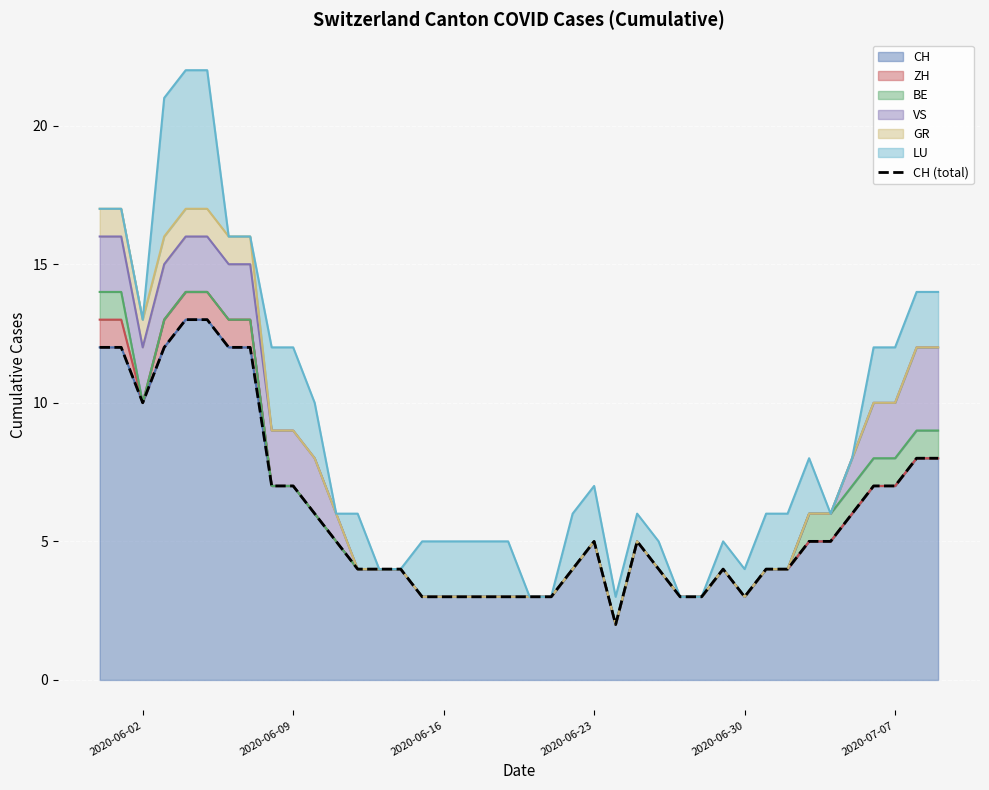

True or false: there are more than 1 points higher than both neighbors.

True